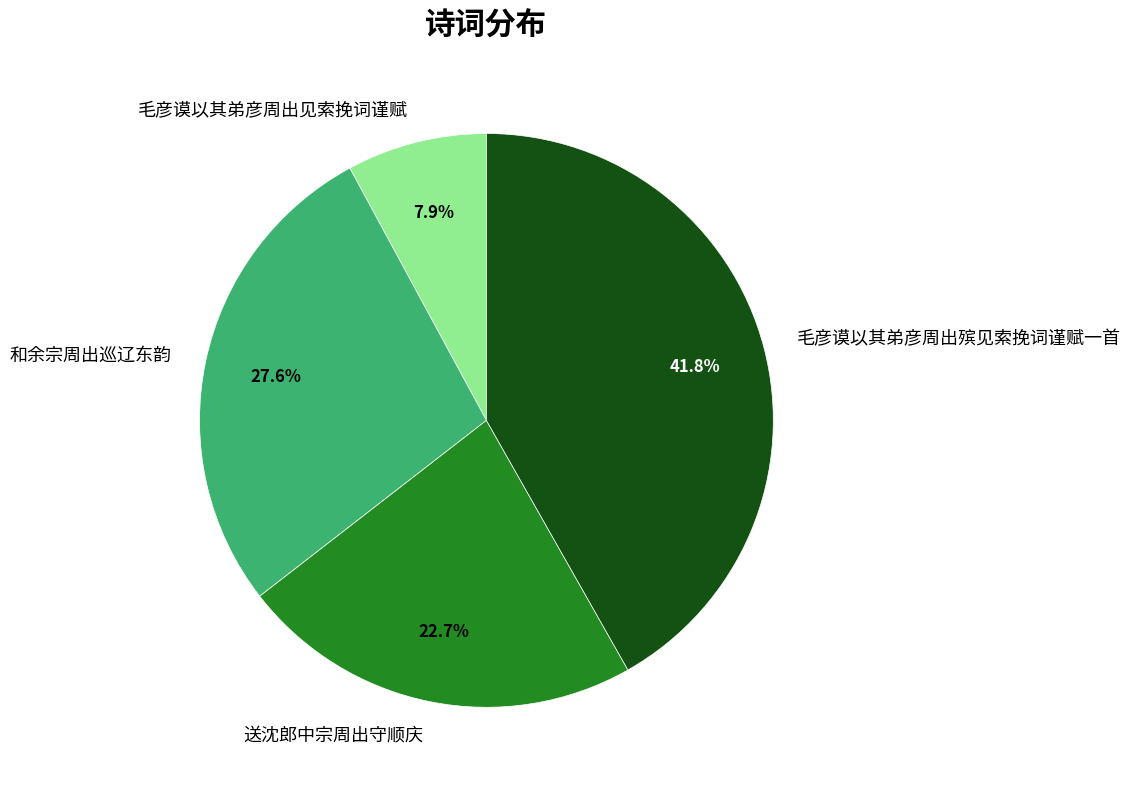

Is 和余宗周出巡辽东韵 the majority of the pie?

No